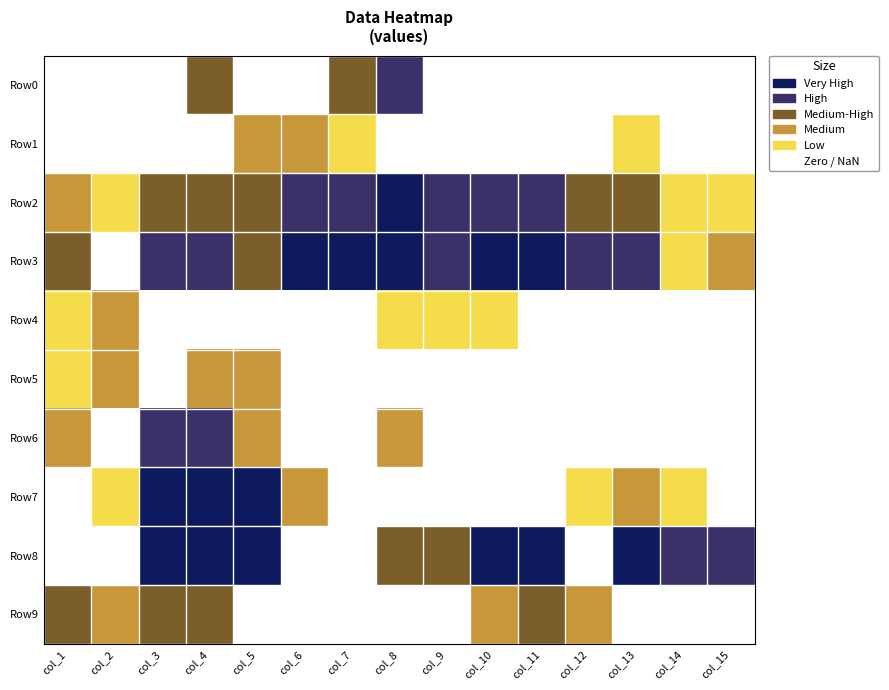

True or false: Row3 has a value of 13 at 14.

False